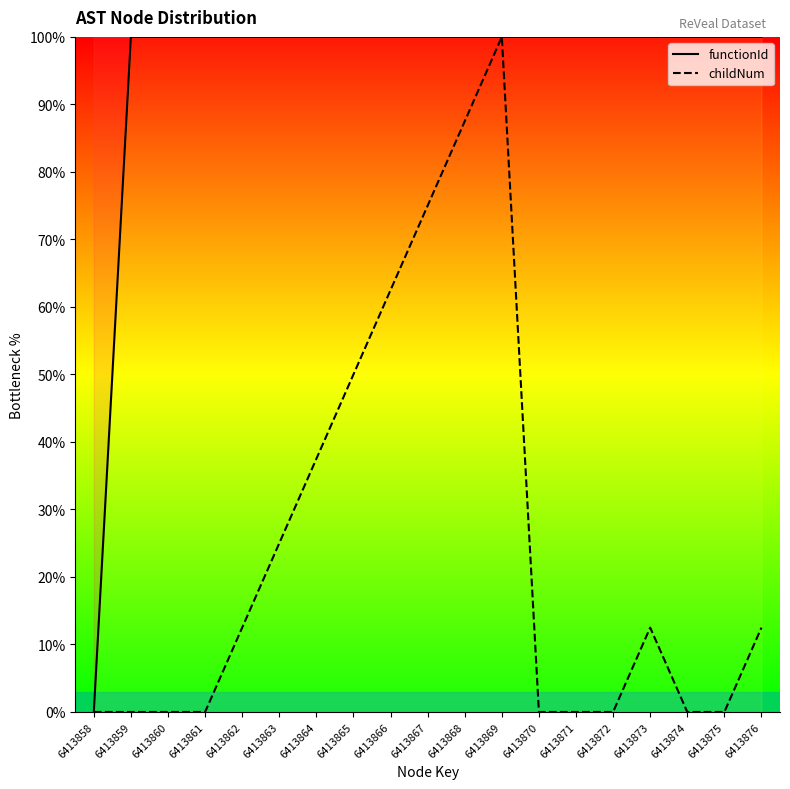

How many distinct data groups are displayed?

2